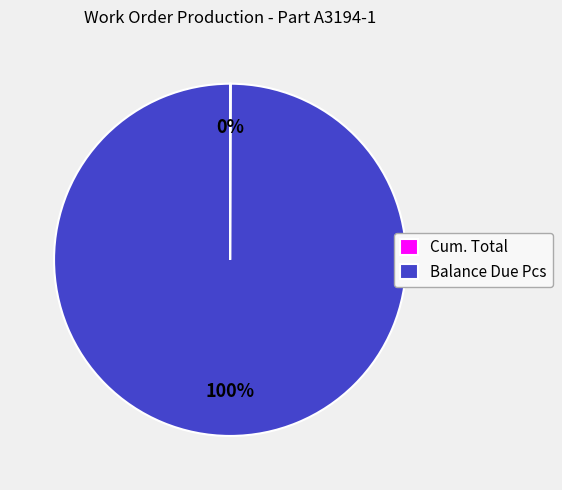

To the nearest percent, what is the difference between the largest and smallest slice percentages?

100%